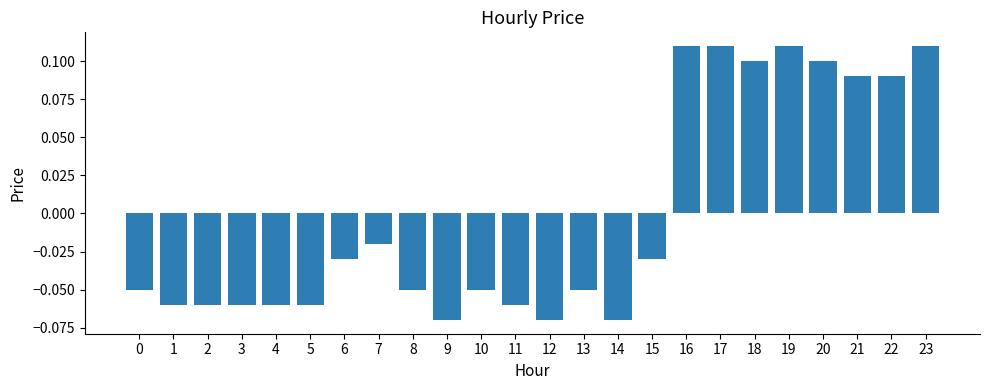

How many data points does each series have?

24